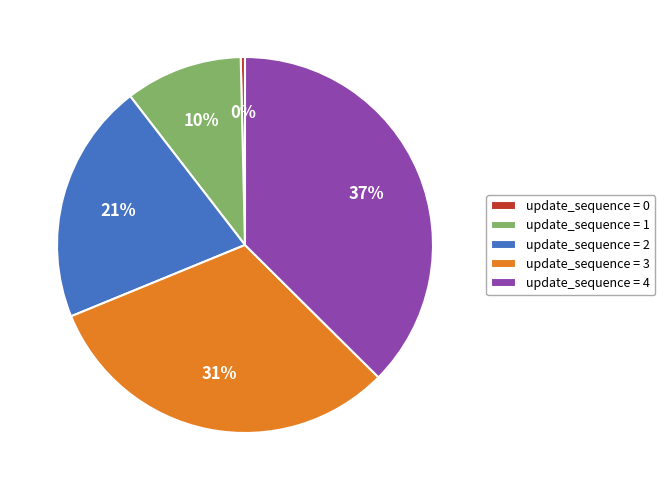

True or false: update_sequence = 1 accounts for 1% of the total.

False